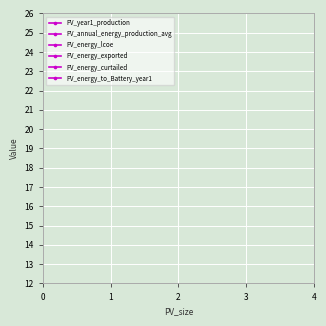

The value of PV_annual_energy_production_avg at 3 is 0.0. True or false?

True